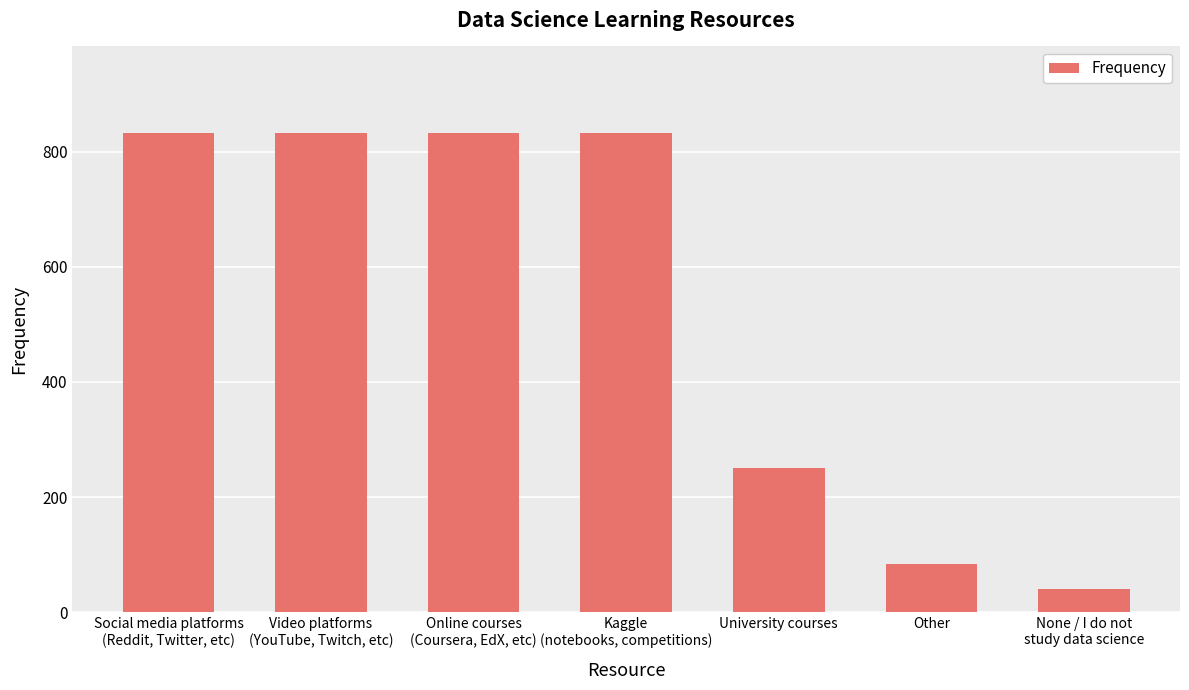

Reading left to right, what are all the values shown in this chart?

833	833	833	833	250	83	40